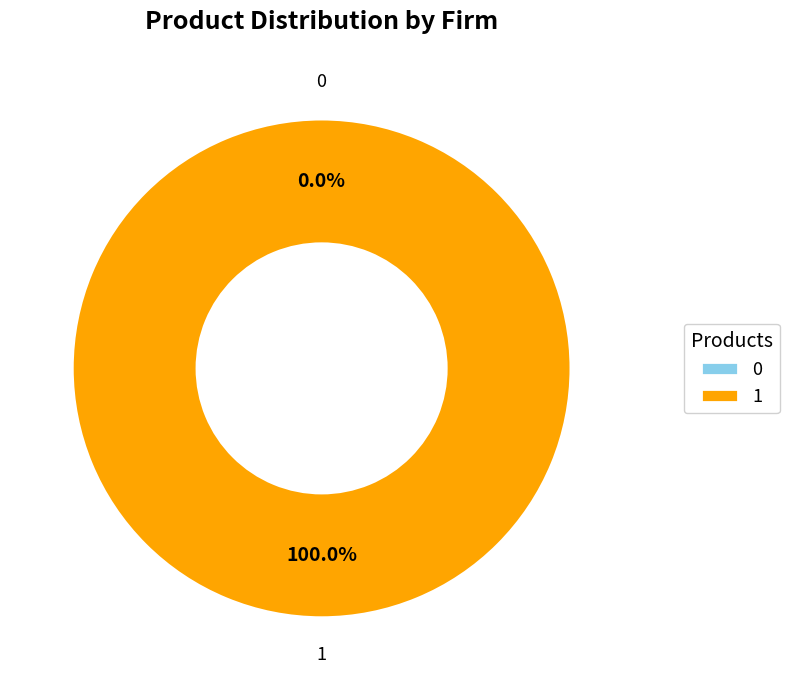

Which category has the biggest portion of the pie?

1